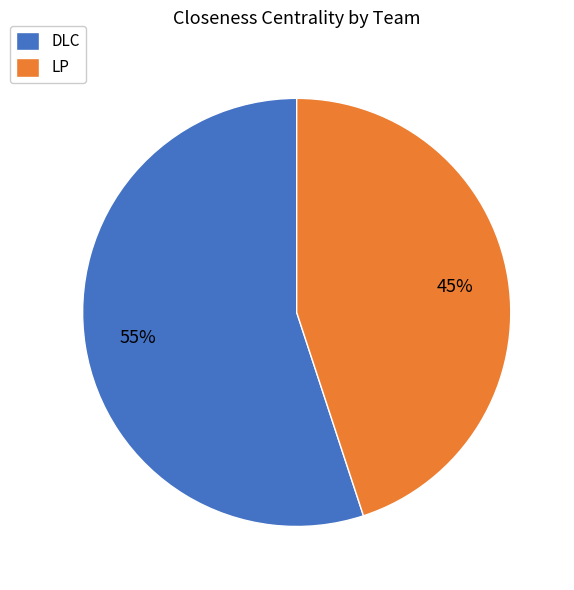

What is the largest slice in the pie chart?

DLC